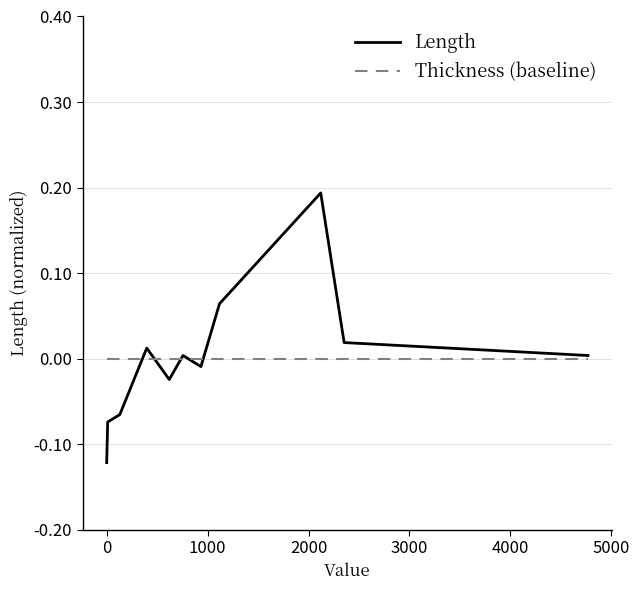

Which series has the largest range (max minus min)?

Length